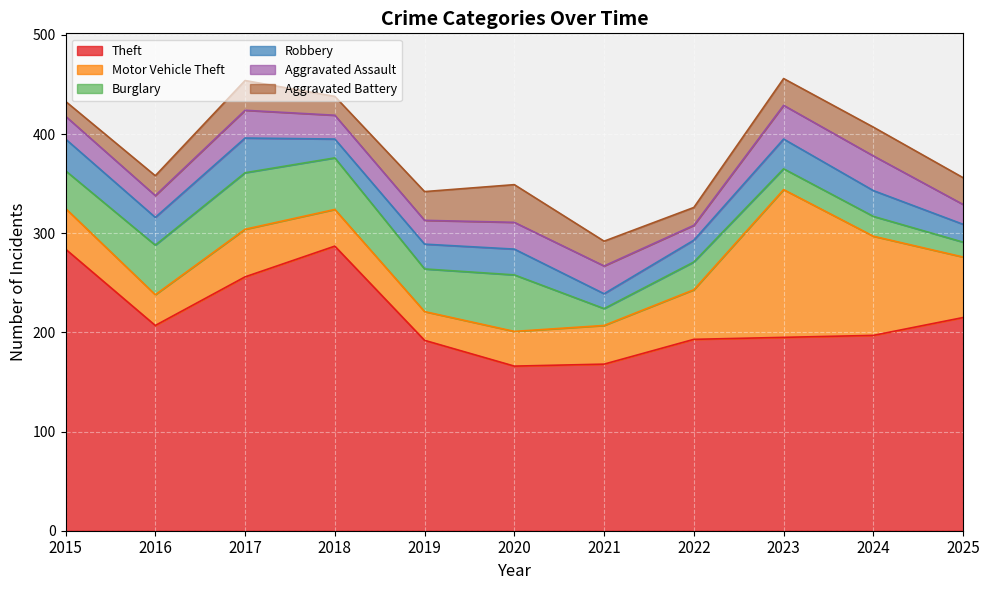

How many lines are shown in the chart?

6